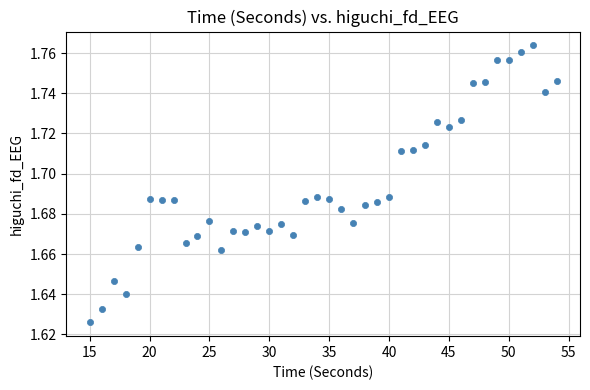

What is the range of X values (max minus min)?

39.0